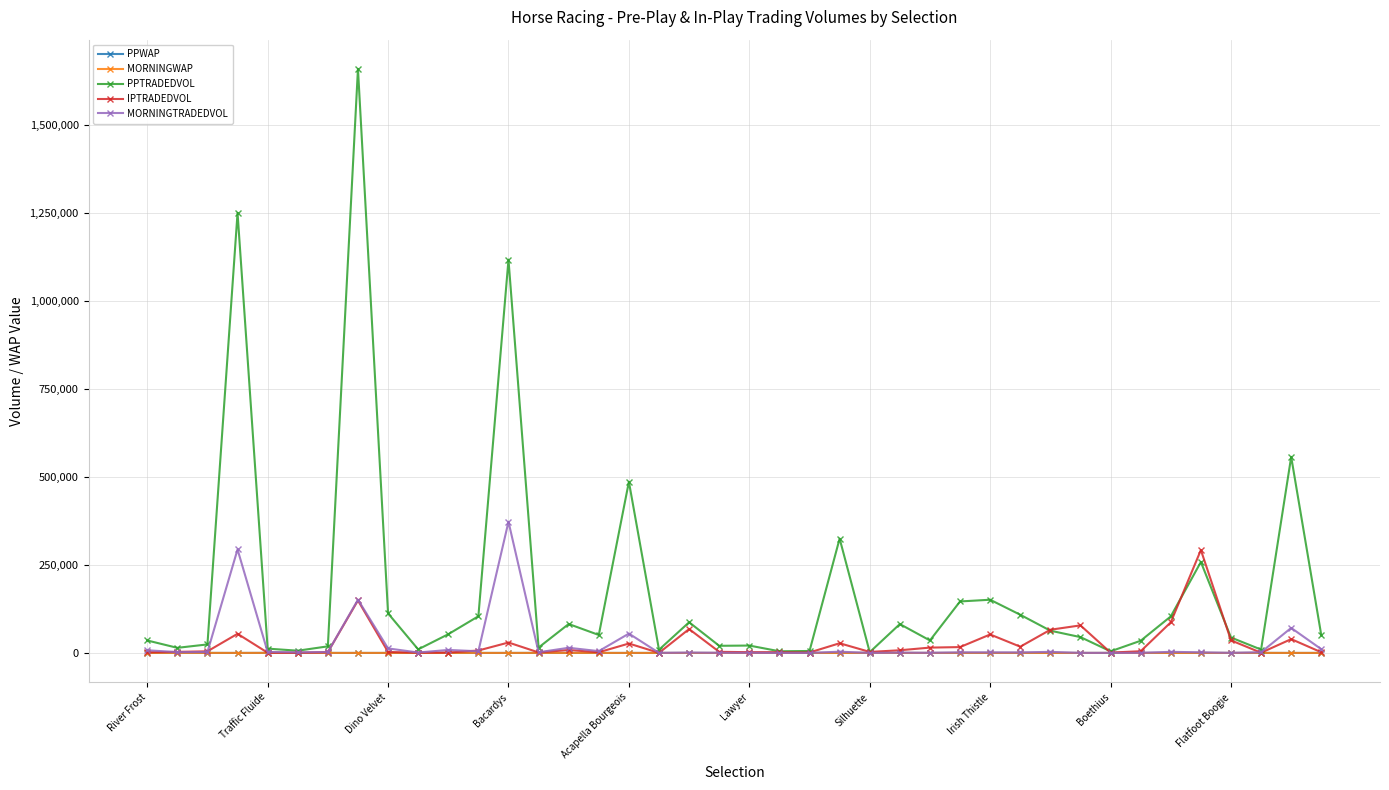

True or false: PPTRADEDVOL has more than 1 points higher than both neighbors.

True